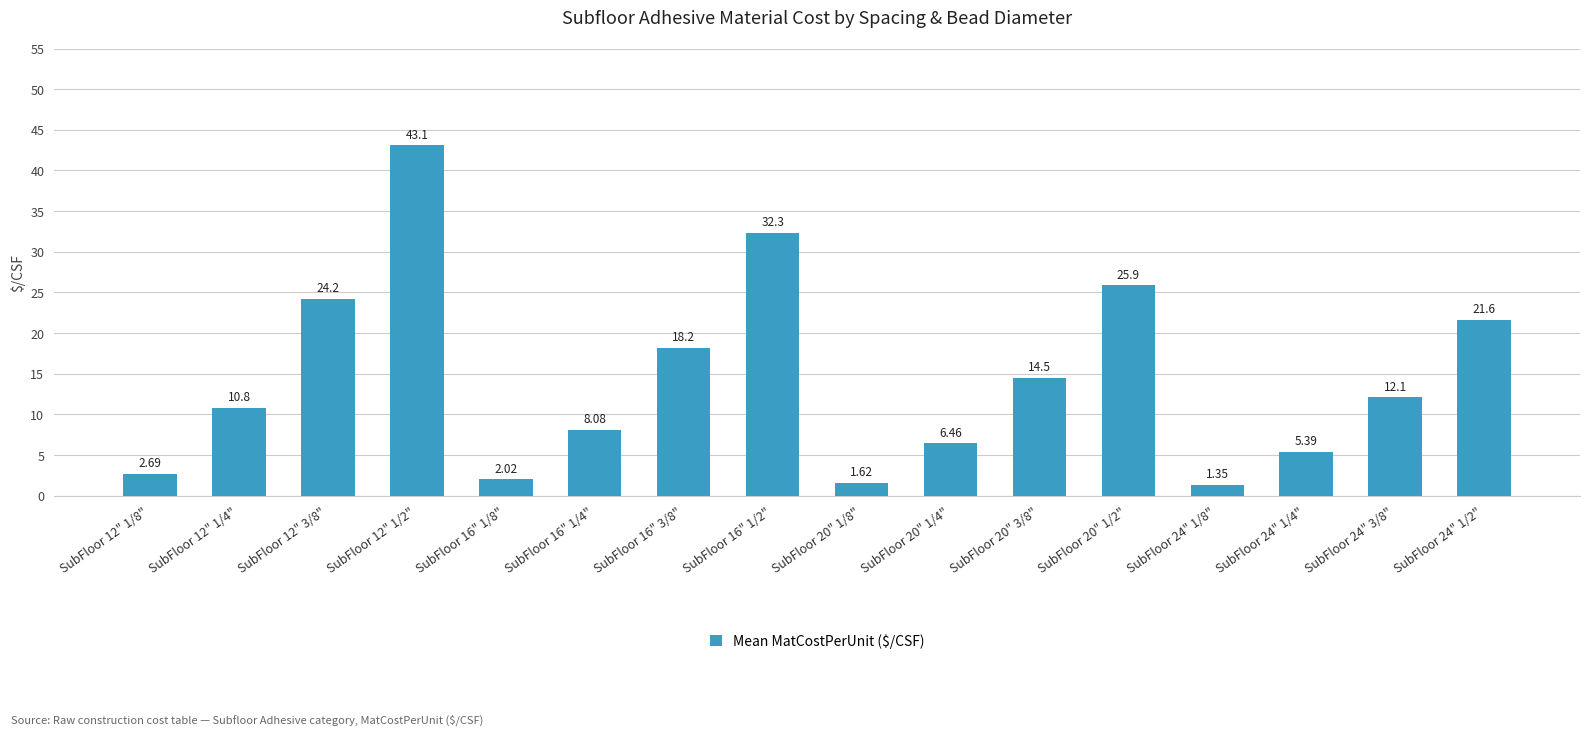

Between SubFloor 16" 3/8" and SubFloor 20" 1/8", which is larger?

SubFloor 16" 3/8"